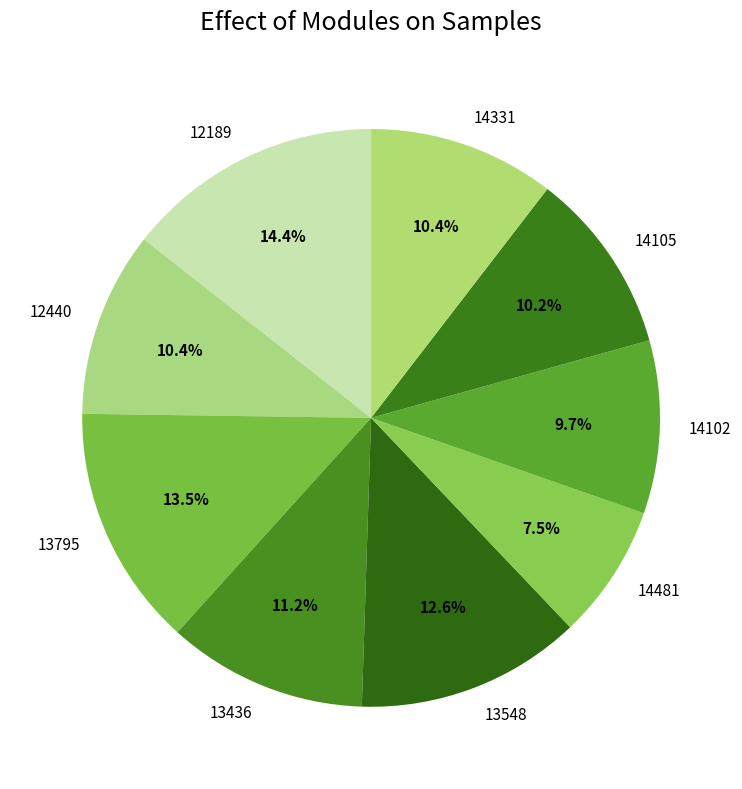

What percentage do 12189 and 12440 together represent?

24.8%